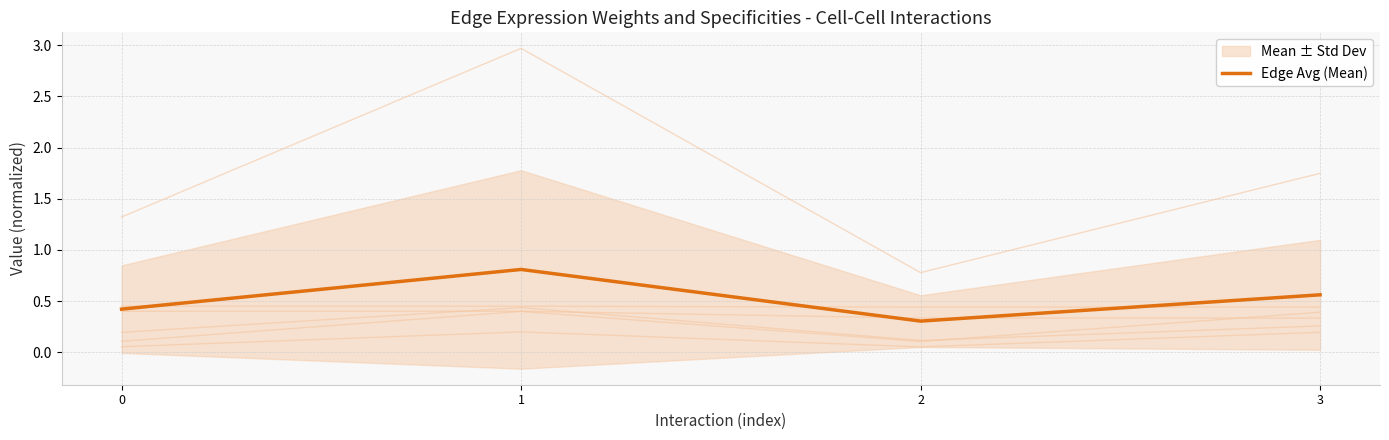

What is the approximate value at 1?

0.8